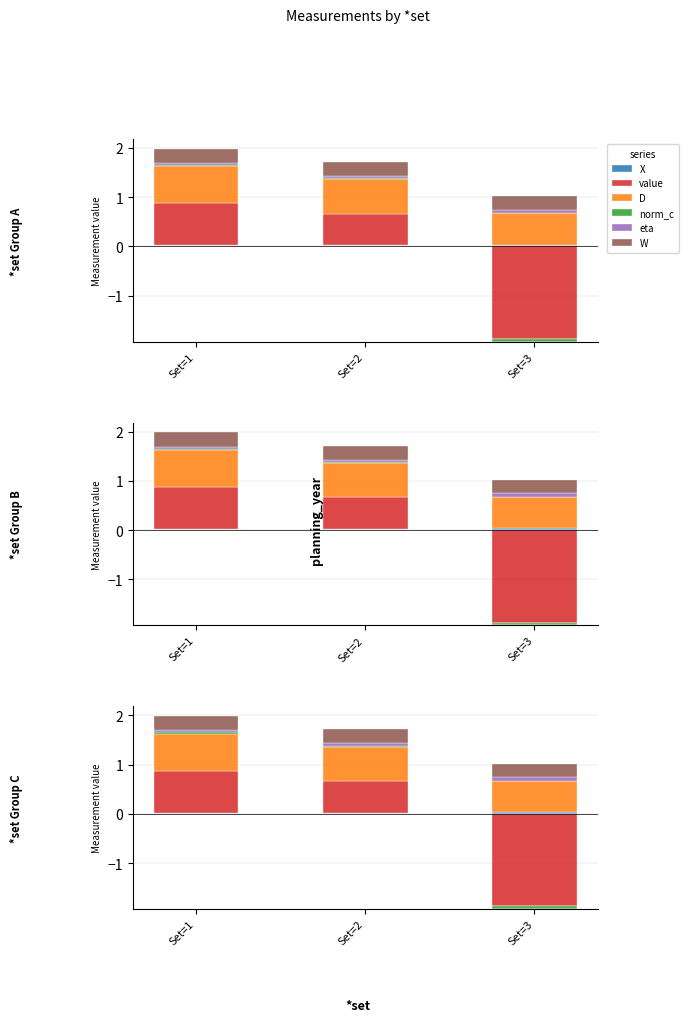

At how many categories does at least one series exceed 0?

3